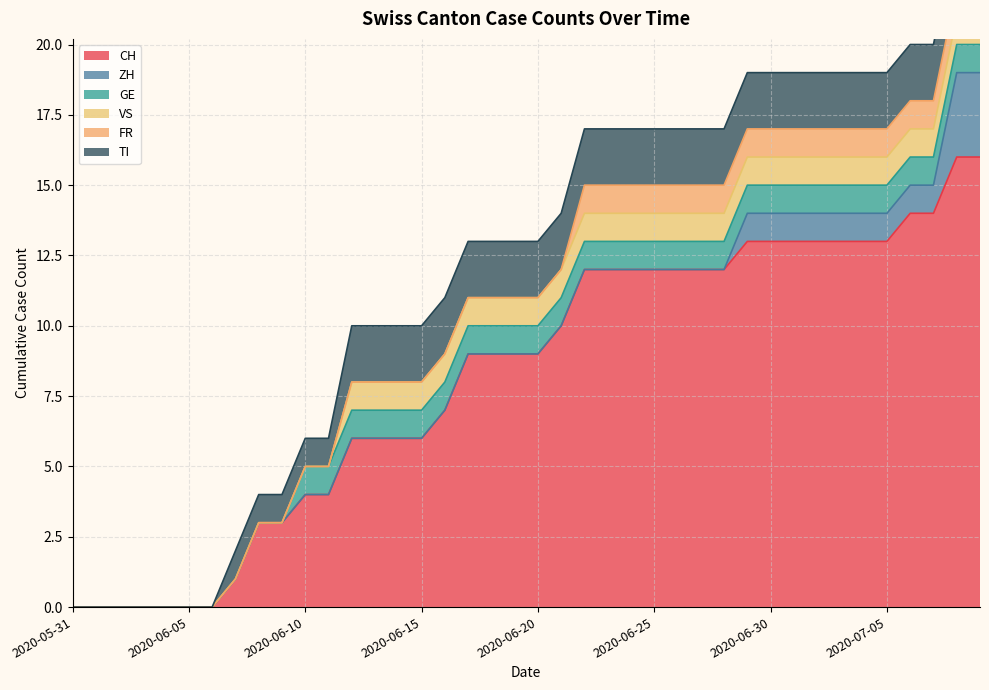

What is the difference between the maximum and second lowest values in the ZH series?

3